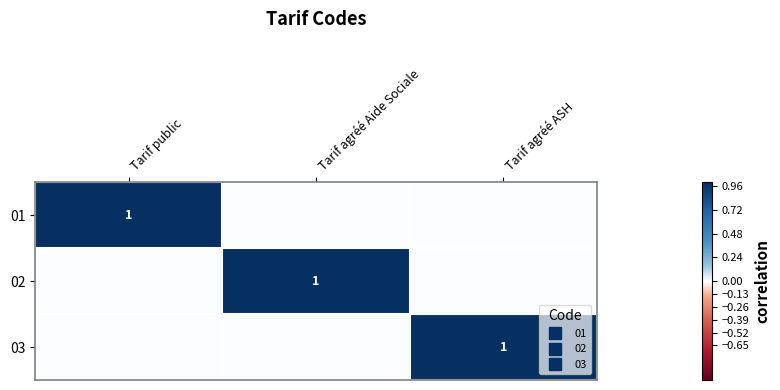

What is the difference between the highest and lowest values at Tarif agréé ASH?

1